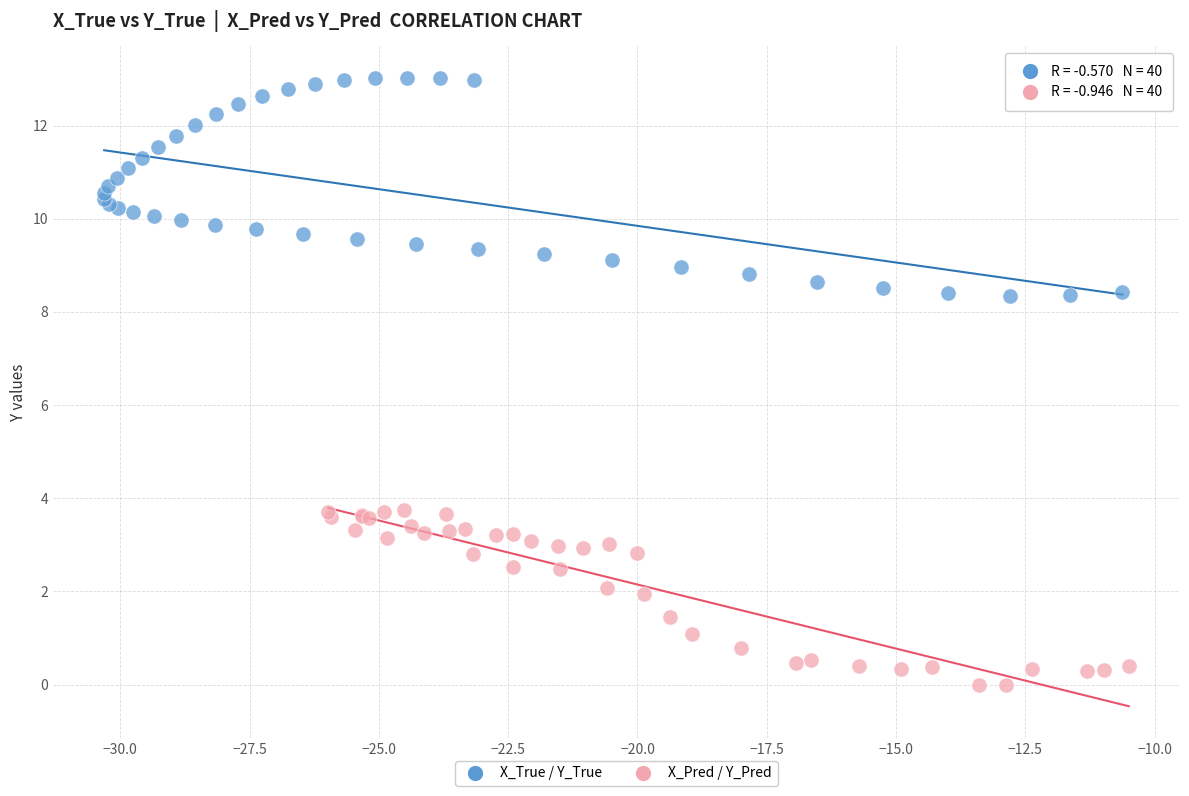

Which series contains the lowest Y value?

X_Pred / Y_Pred